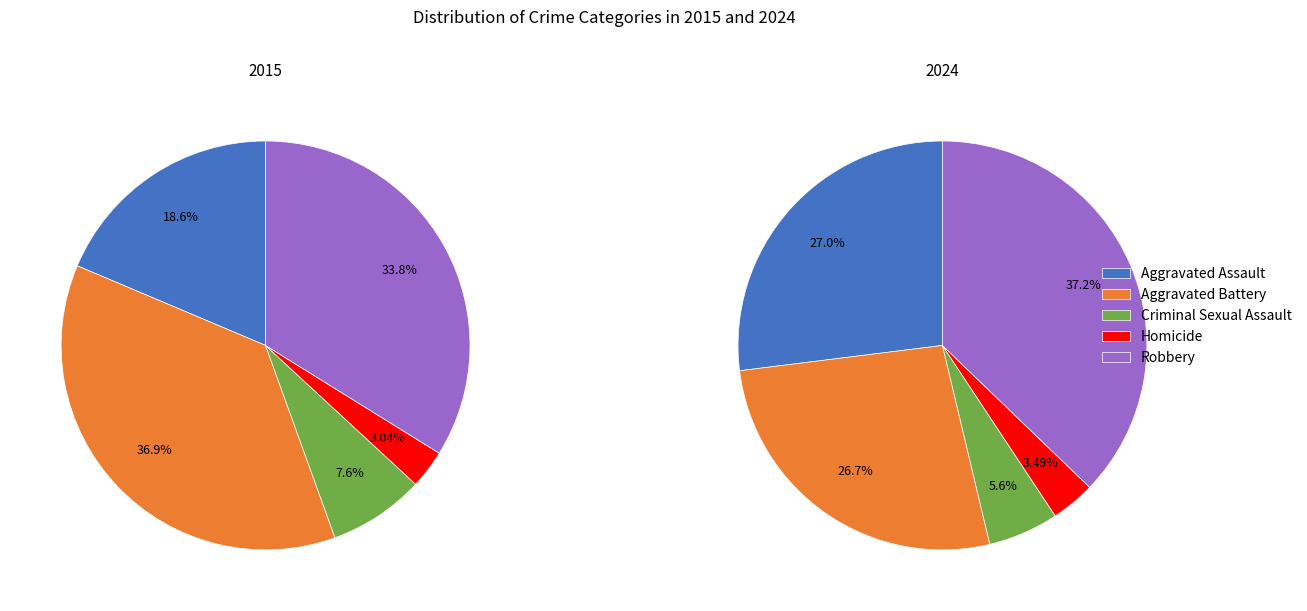

True or false: values_2024 accounts for 37% of the total.

True